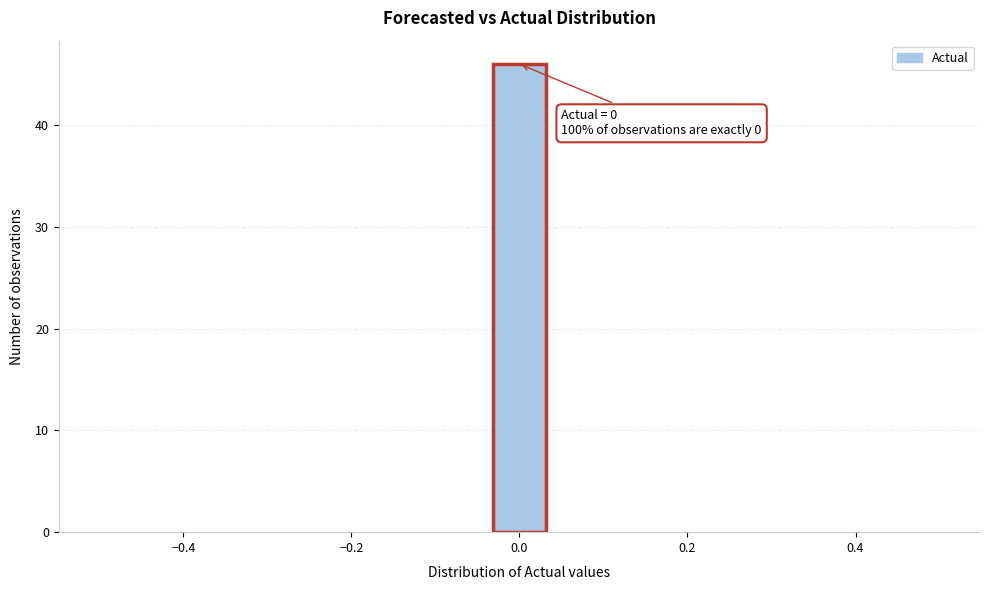

Around what value on the x-axis is the tallest bar? Give the approximate position of its centre, as read against the axis.

0.00